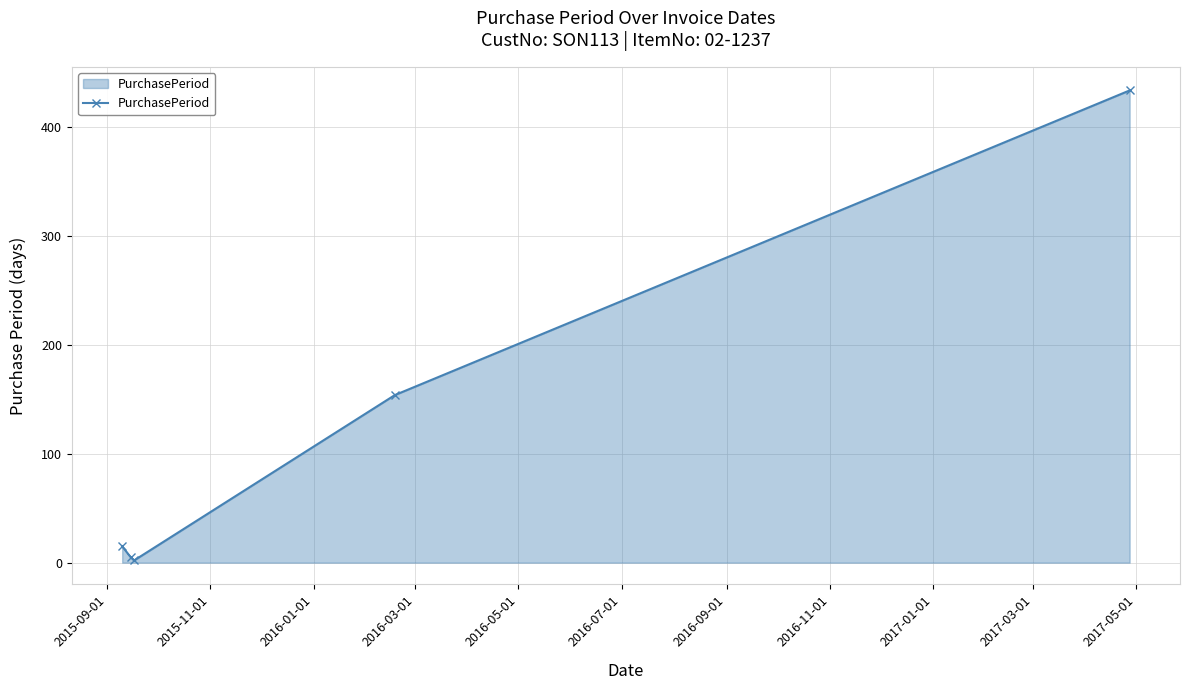

Reading right to left, transcribe all the data shown in this chart.

434	154	2	5	15